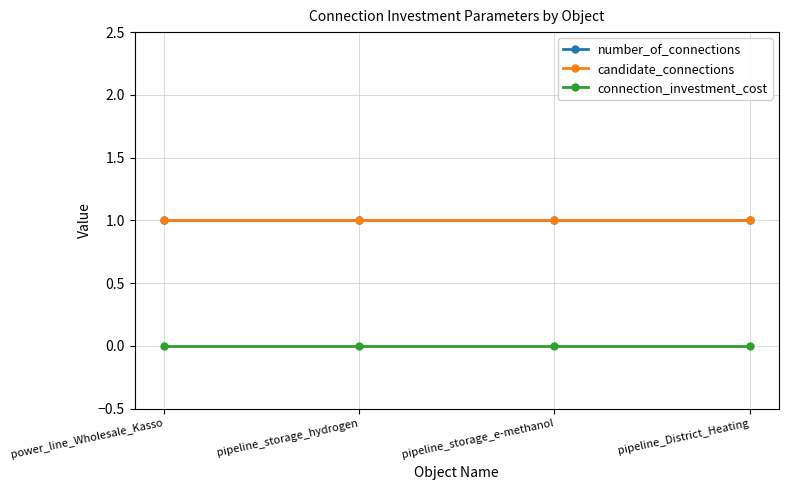

True or false: candidate_connections and connection_investment_cost intersect in this chart.

False